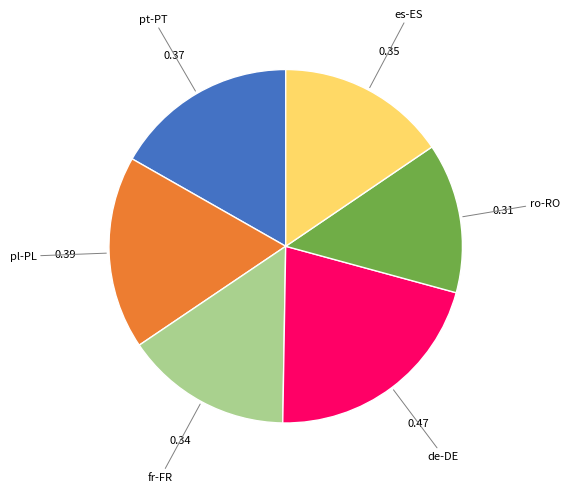

Does es-ES represent more than half of the total?

No